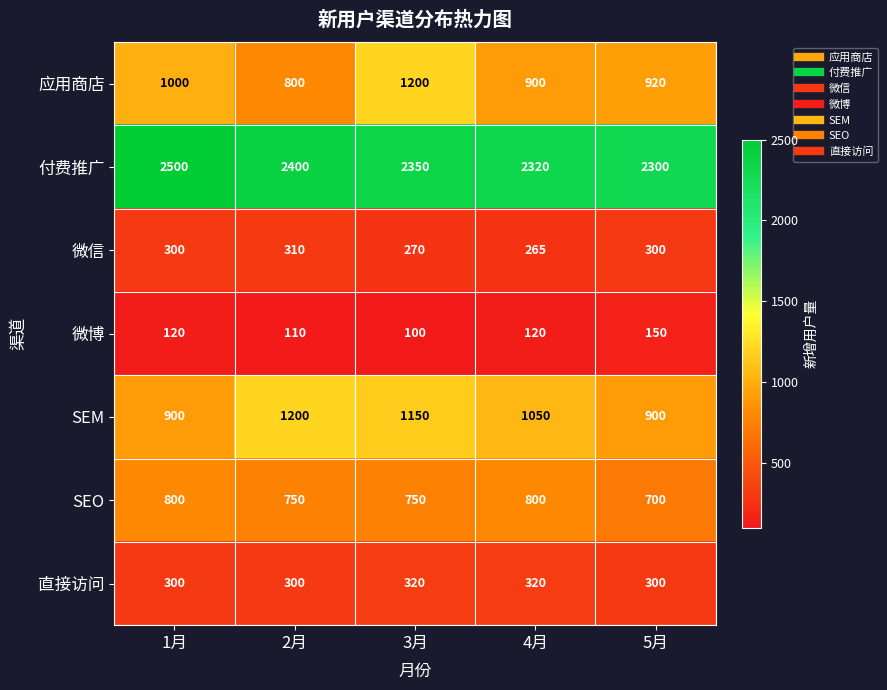

Is it true that 应用商店 equals 1200 at 3月?

True